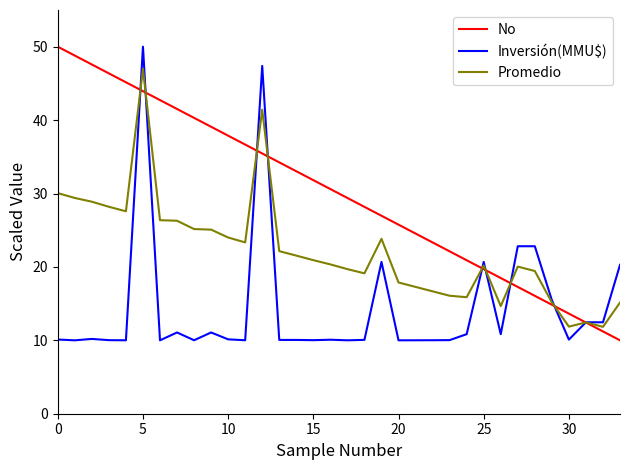

What is the greatest value displayed?

50.0